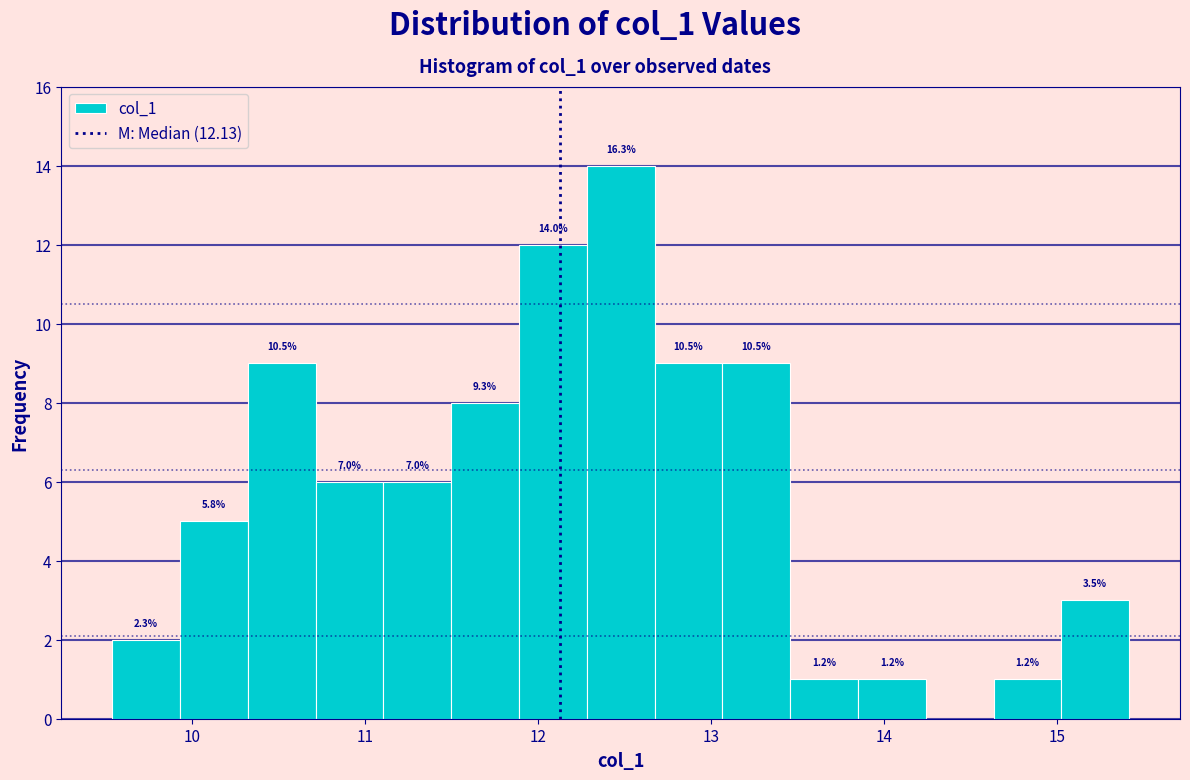

Around what value on the x-axis is the tallest bar? Give the approximate position of its centre, as read against the axis.

12.5